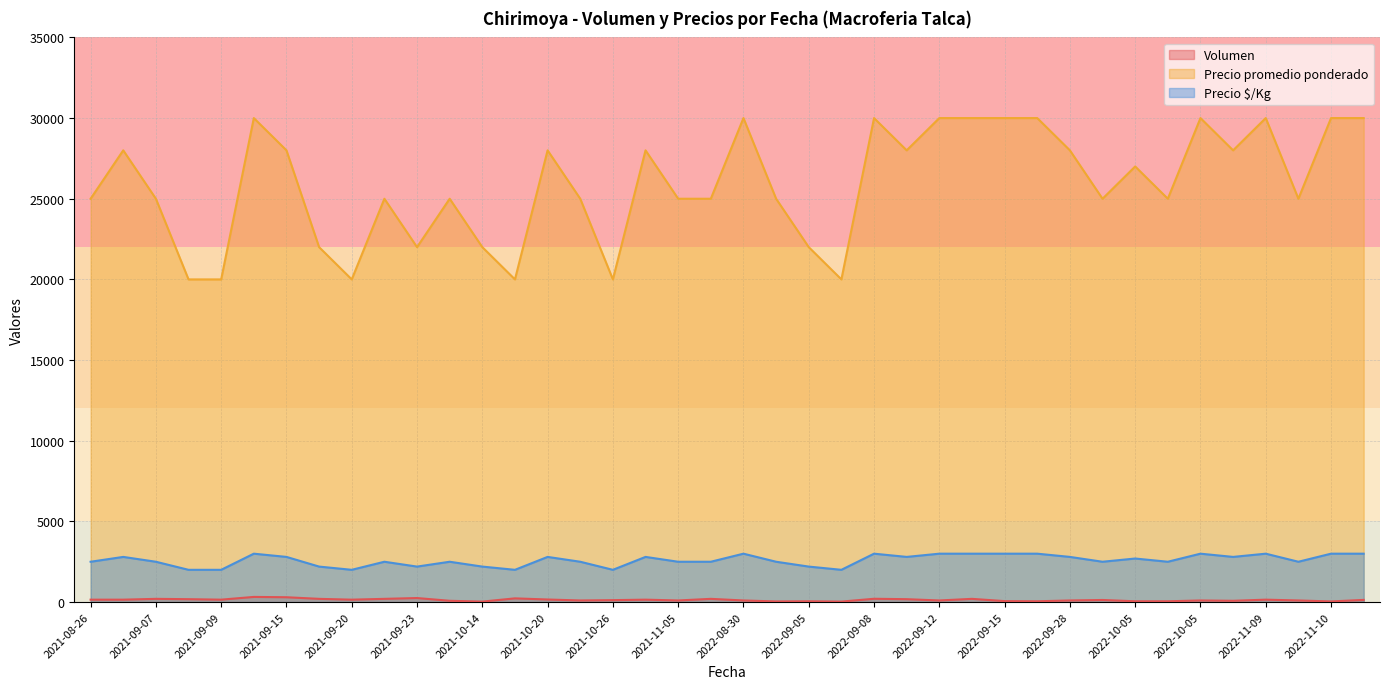

Reading left to right, extract all data points from this chart.

Volumen: 150	150	200	180	150	320	300	200	150	200	250	80	30	230	160	100	120	150	100	200	100	40	50	30	205	180	100	200	60	50	100	130	50	50	100	80	150	100	40	135
Precio promedio ponderado: 25000	28000	25000	20000	20000	30000	28000	22000	20000	25000	22000	25000	22000	20000	28000	25000	20000	28000	25000	25000	30000	25000	22000	20000	30000	28000	30000	30000	30000	30000	28000	25000	27000	25000	30000	28000	30000	25000	30000	30000
Precio $/Kg: 2500	2800	2500	2000	2000	3000	2800	2200	2000	2500	2200	2500	2200	2000	2800	2500	2000	2800	2500	2500	3000	2500	2200	2000	3000	2800	3000	3000	3000	3000	2800	2500	2700	2500	3000	2800	3000	2500	3000	3000